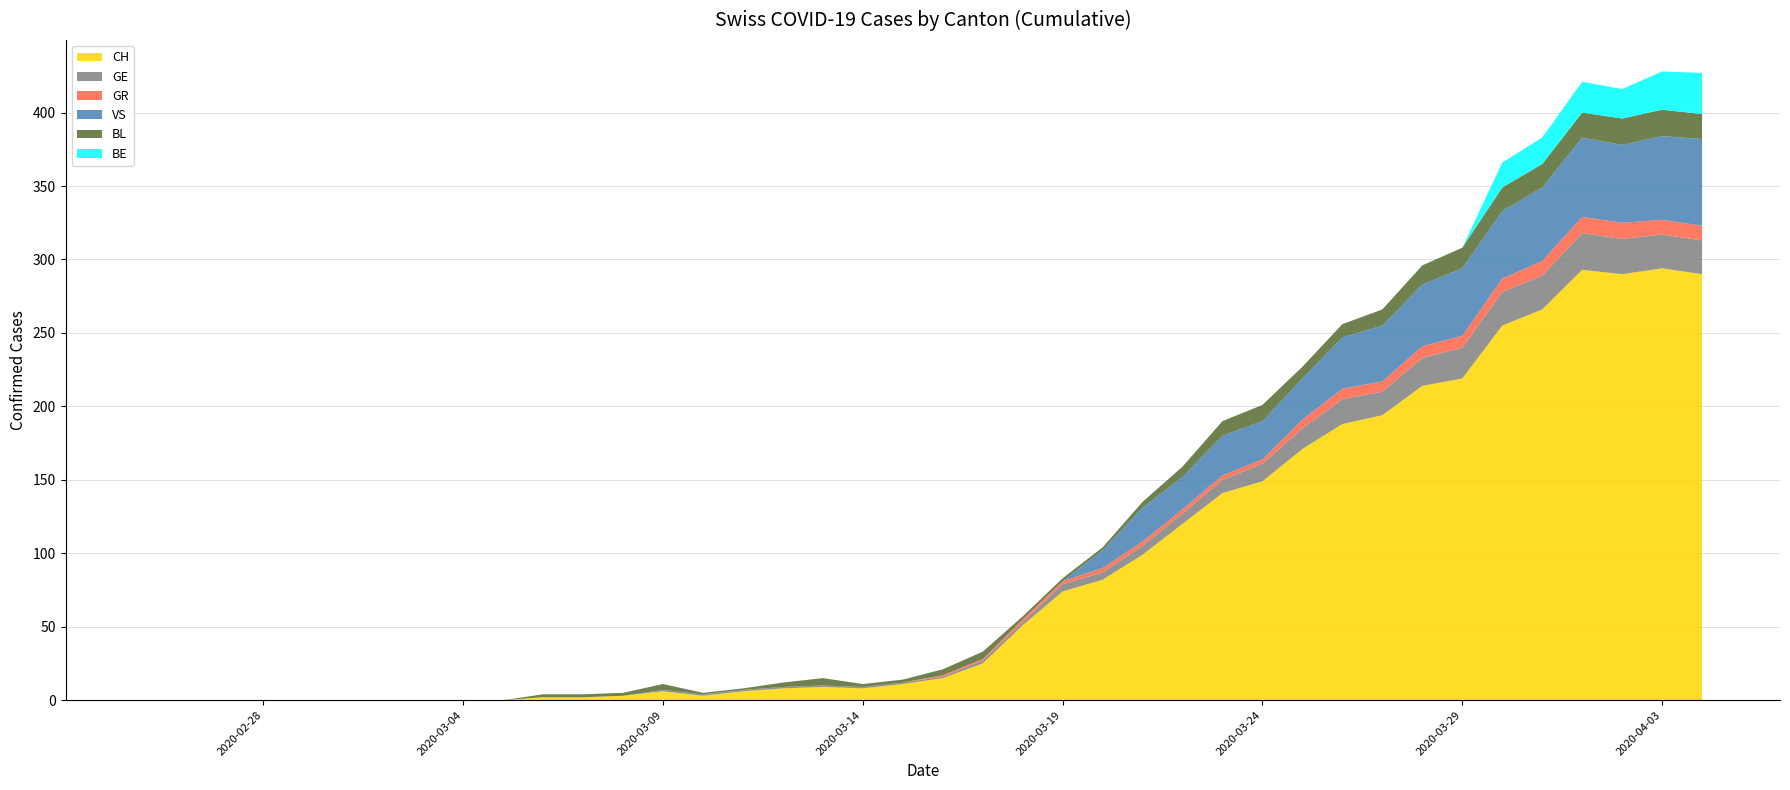

Which series has the largest total across all categories?

CH